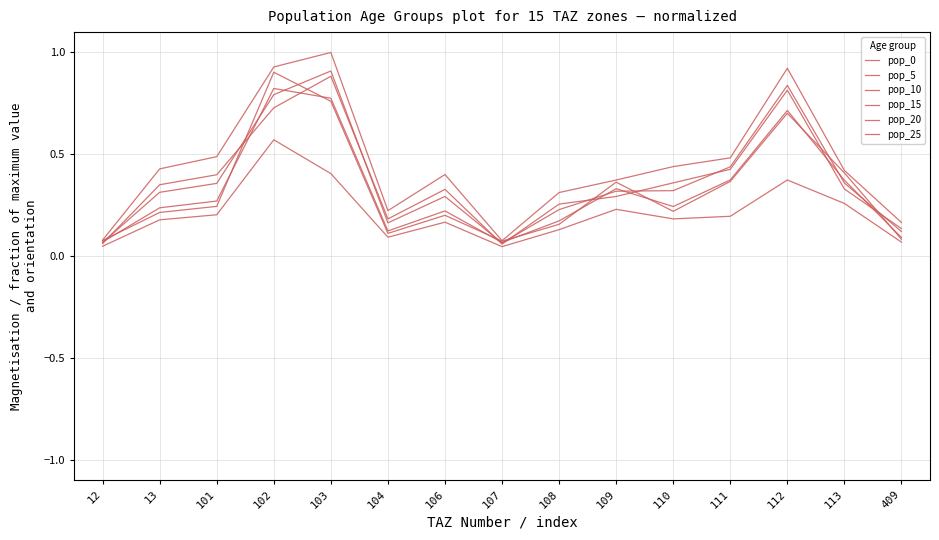

Reading right to left, transcribe all the data shown in this chart.

pop_0: 409=0.2	113=0.4	112=0.9	111=0.5	110=0.4	109=0.4	108=0.3	107=0.1	106=0.4	104=0.2	103=1.0	102=0.9	101=0.5	13=0.4	12=0.1
pop_5: 409=0.1	113=0.3	112=0.8	111=0.4	110=0.4	109=0.3	108=0.3	107=0.1	106=0.3	104=0.2	103=0.9	102=0.7	101=0.4	13=0.4	12=0.1
pop_10: 409=0.1	113=0.4	112=0.8	111=0.4	110=0.3	109=0.3	108=0.2	107=0.1	106=0.3	104=0.2	103=0.9	102=0.8	101=0.4	13=0.3	12=0.1
pop_15: 409=0.1	113=0.4	112=0.7	111=0.4	110=0.2	109=0.3	108=0.2	107=0.1	106=0.2	104=0.1	103=0.8	102=0.8	101=0.3	13=0.2	12=0.1
pop_20: 409=0.1	113=0.4	112=0.7	111=0.4	110=0.2	109=0.4	108=0.2	107=0.1	106=0.2	104=0.1	103=0.8	102=0.9	101=0.2	13=0.2	12=0.1
pop_25: 409=0.1	113=0.3	112=0.4	111=0.2	110=0.2	109=0.2	108=0.1	107=0.0	106=0.2	104=0.1	103=0.4	102=0.6	101=0.2	13=0.2	12=0.0